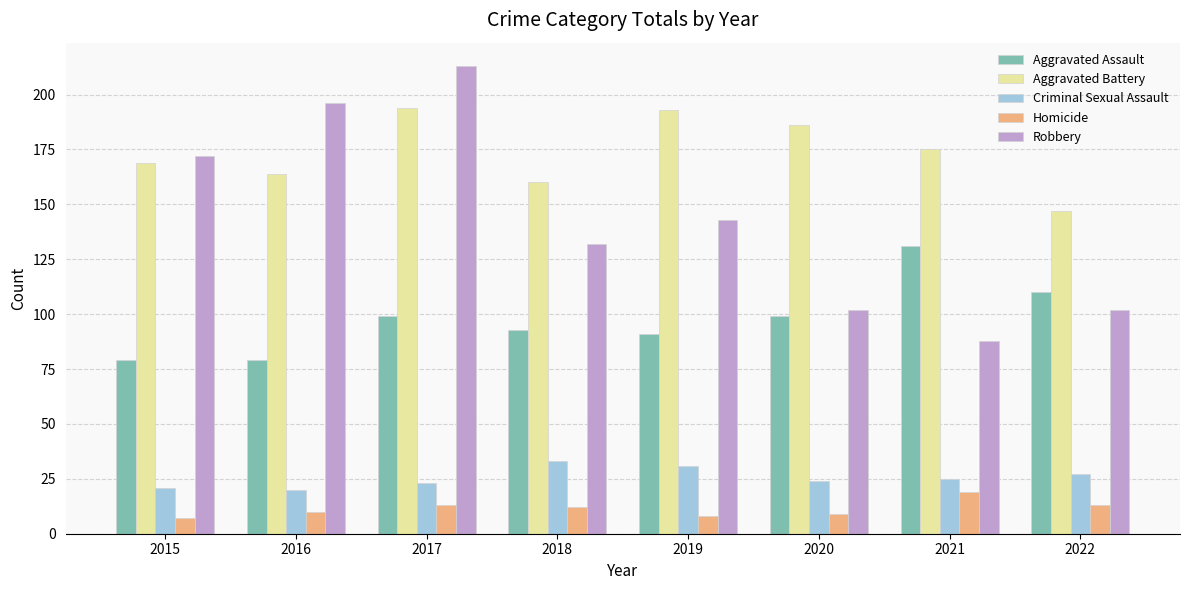

Are the bars horizontal?

No